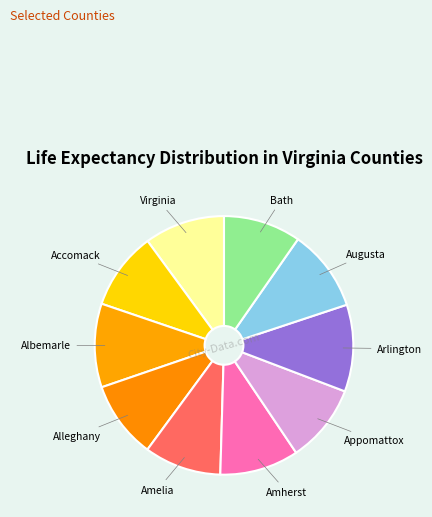

Combined, do Accomack and Amelia account for over 50%?

No